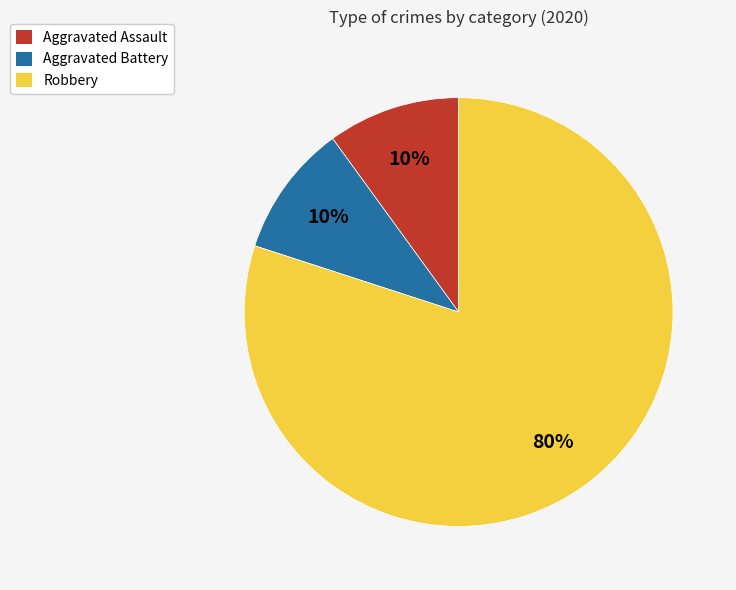

Which slice is the largest?

Robbery